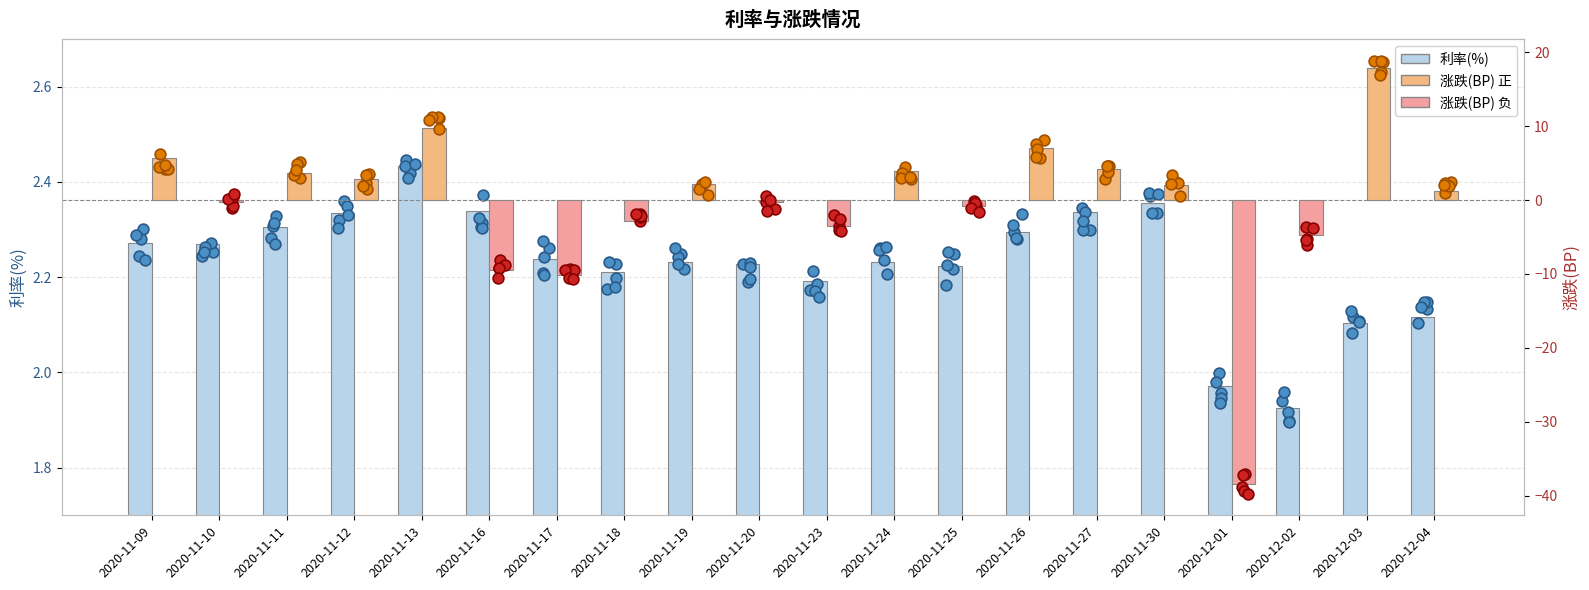

Which series has the largest total across all categories?

利率(%)